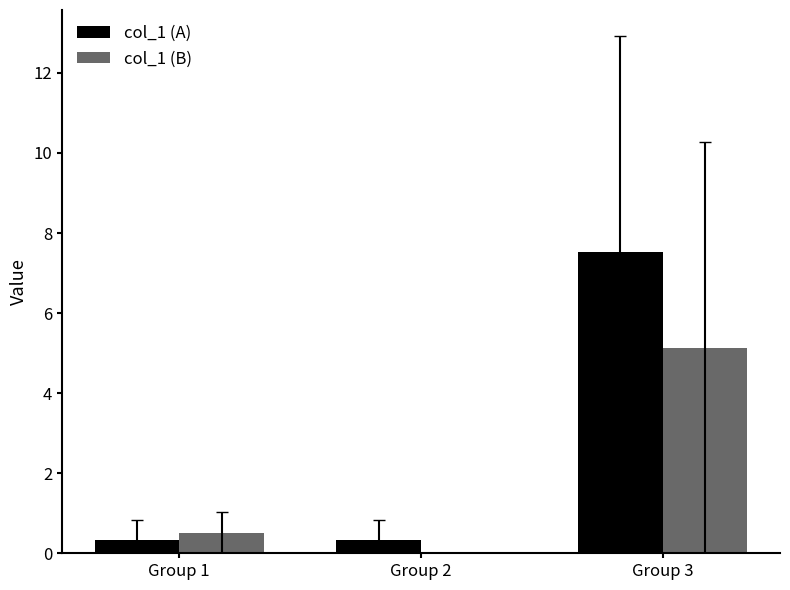

What is the difference between the col_1 (B) values at Group 1 and Group 2?

0.5